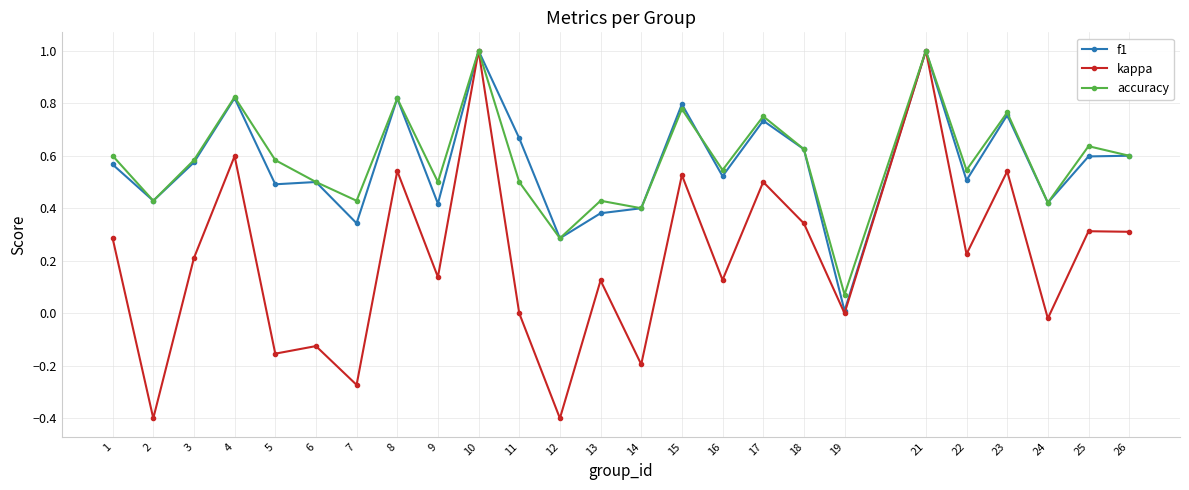

How many categories are shown in the chart?

25